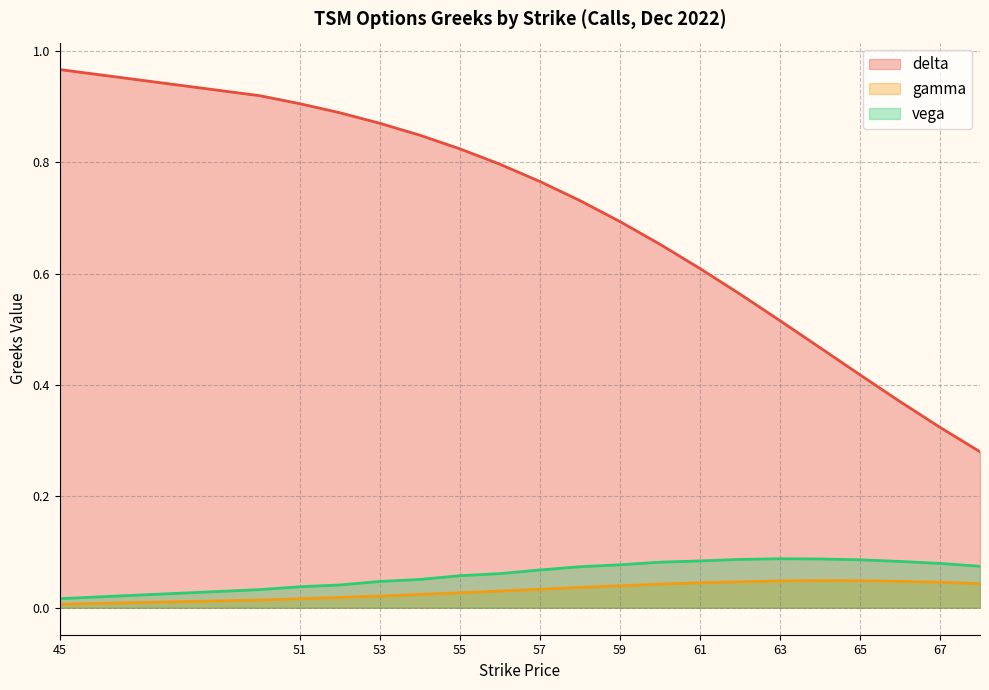

What is the difference between the second highest and minimum values in the delta series?

0.6